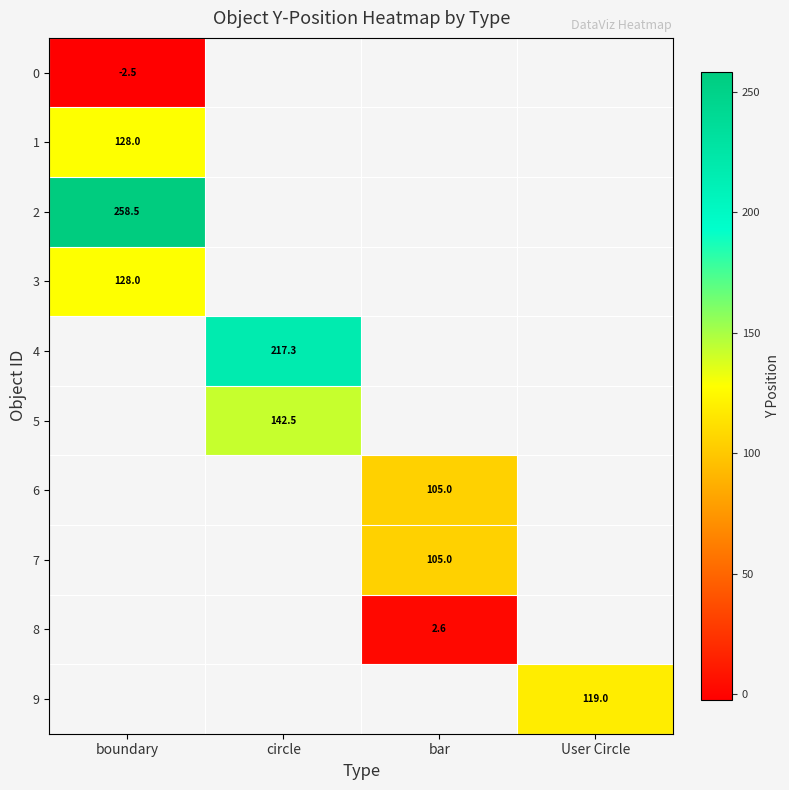

The 6 series shows 105.0 at bar. True or false?

True